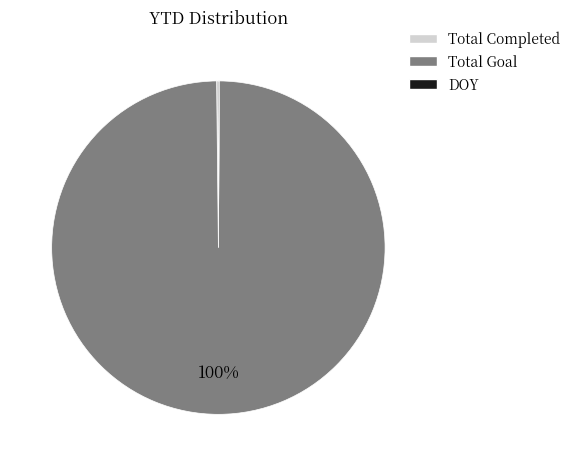

To the nearest percent, what is the average slice percentage?

33%